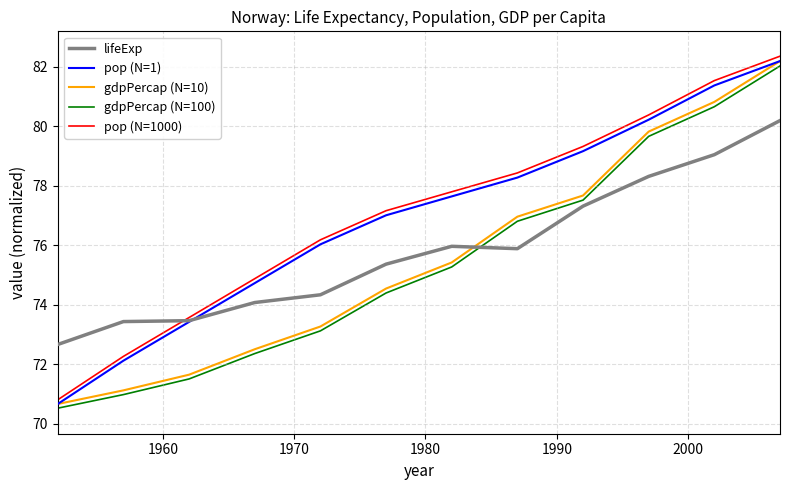

What is the lowest value of the gdpPercap (N=100) series?

70.5